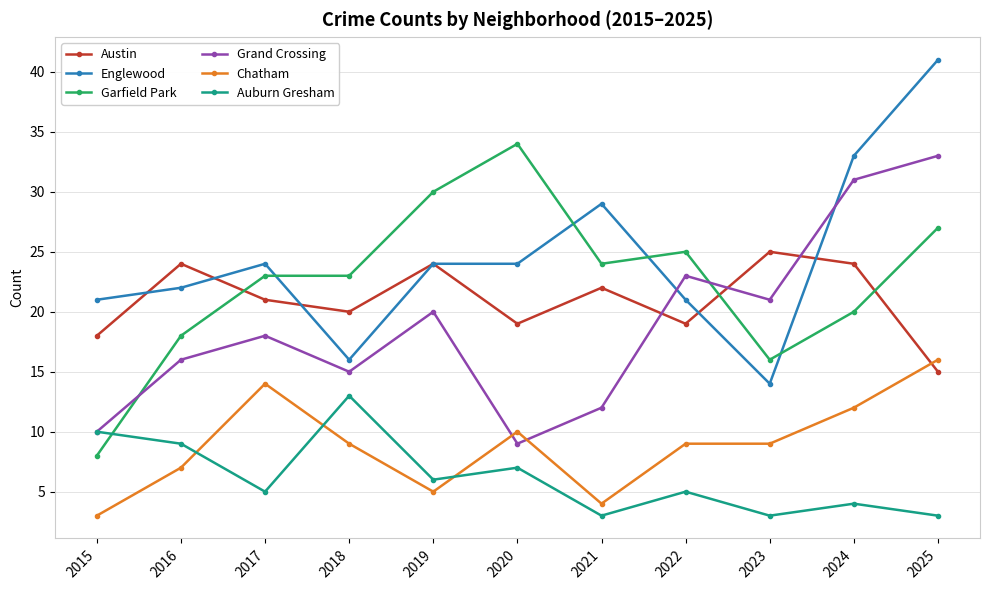

At which category is the sum across all series the highest?

2025